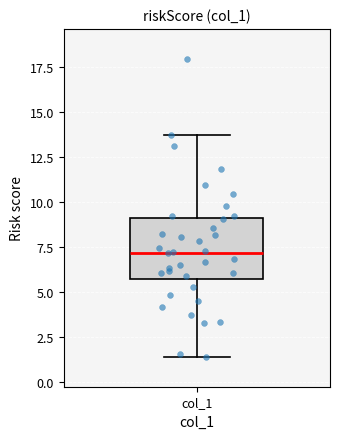

Read this box plot against the y-axis: the position of the median line, the range covered by the box, and the ends of both whiskers. The values are not printed on the chart, so give them approximately, as read against the axis.

median 7.0, box 5.5 to 9.0, whiskers 1.5 to 13.5